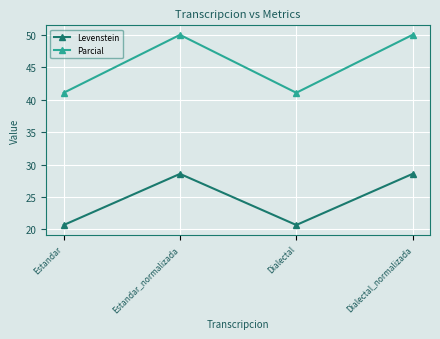

How many data points does each series have?

4